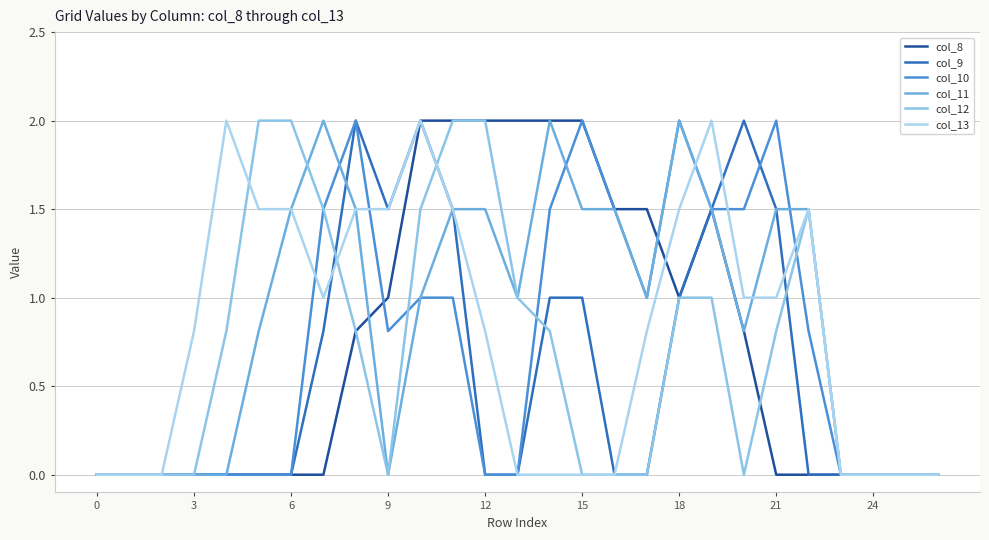

Which category has the highest value in the col_11 series?

21